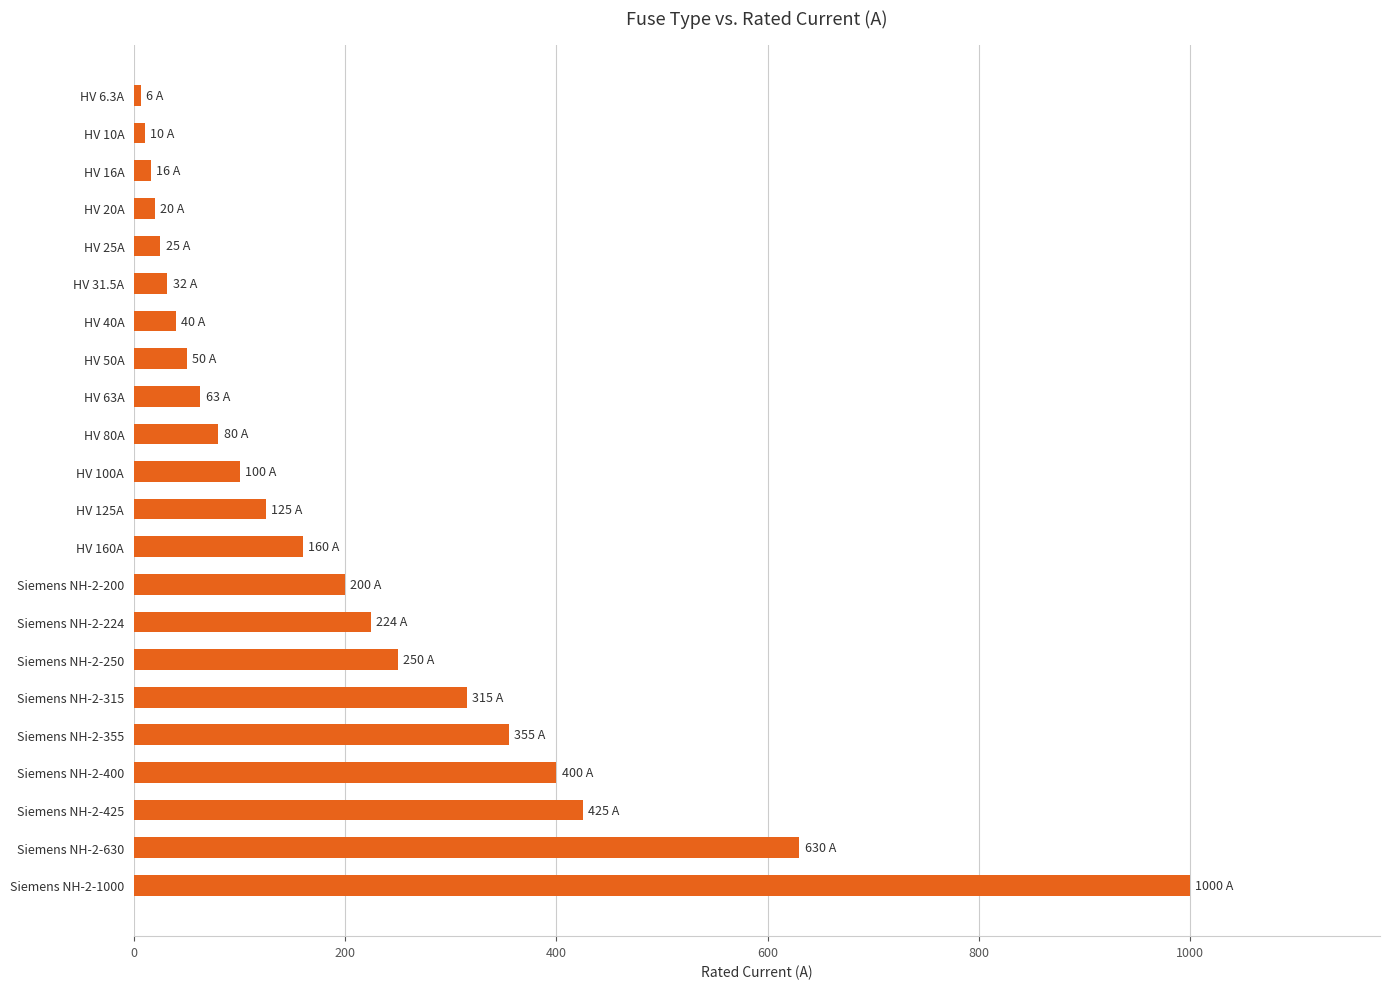

At which label is the value closest to 503?

Siemens NH-2-425